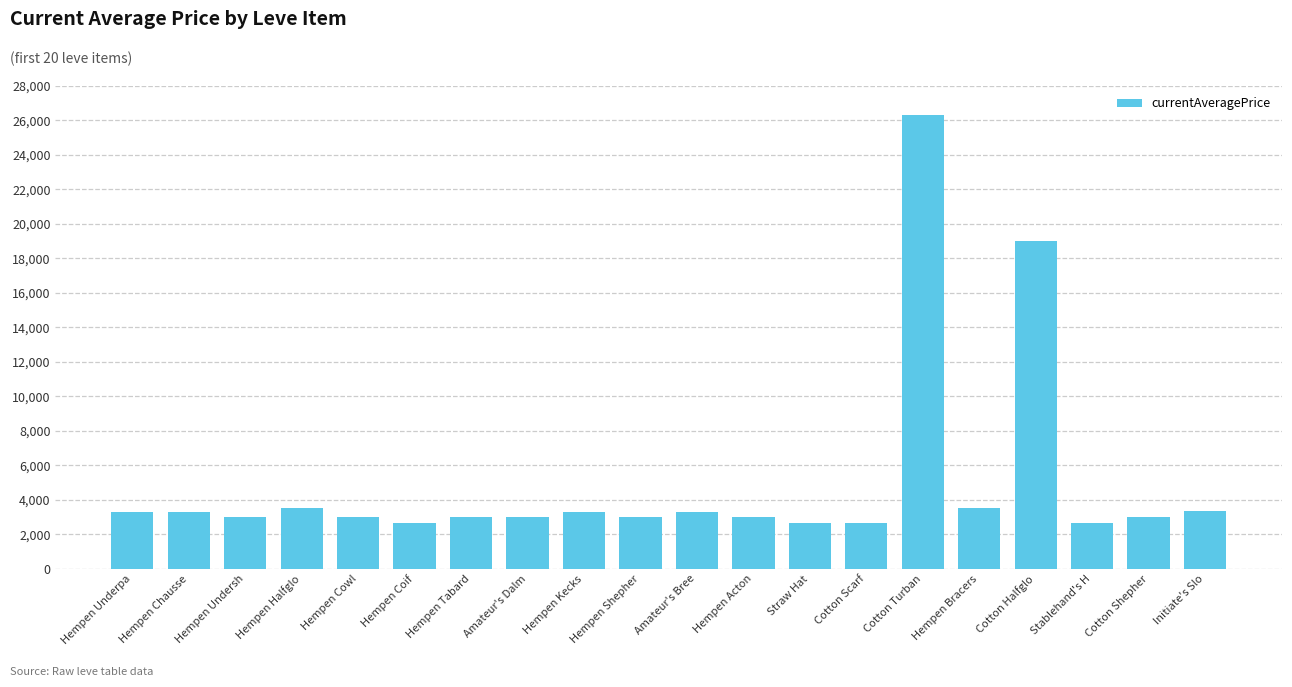

What position from the left is Hempen Chausse?

2